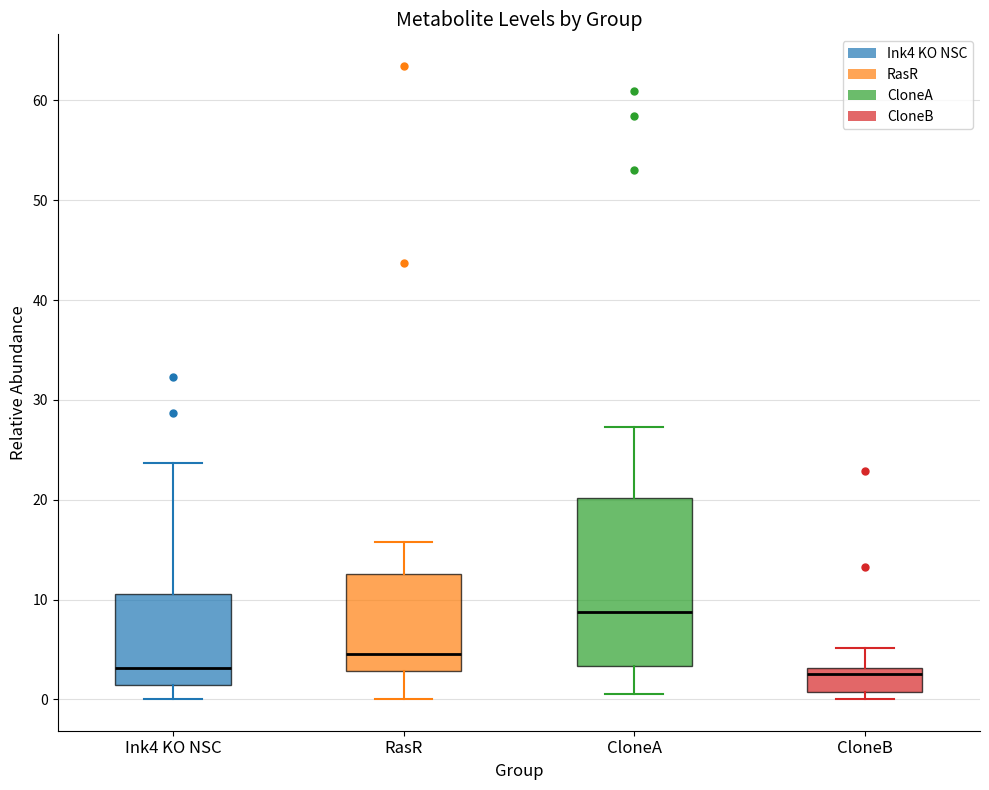

Comparing the boxes themselves (not the whiskers), which one is the tallest?

CloneA